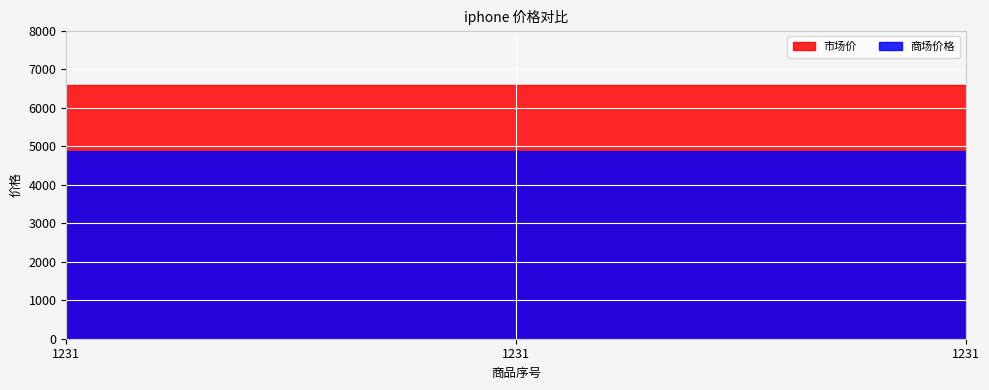

At which category is the sum across all series the highest?

1231